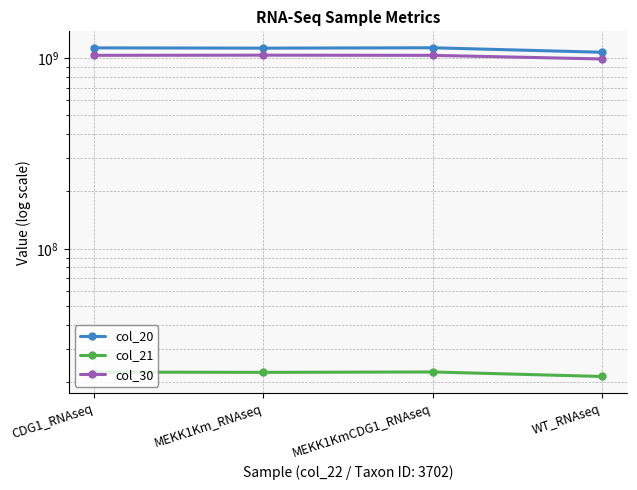

What is the total value across all series at MEKK1Km_RNAseq?

2184628474